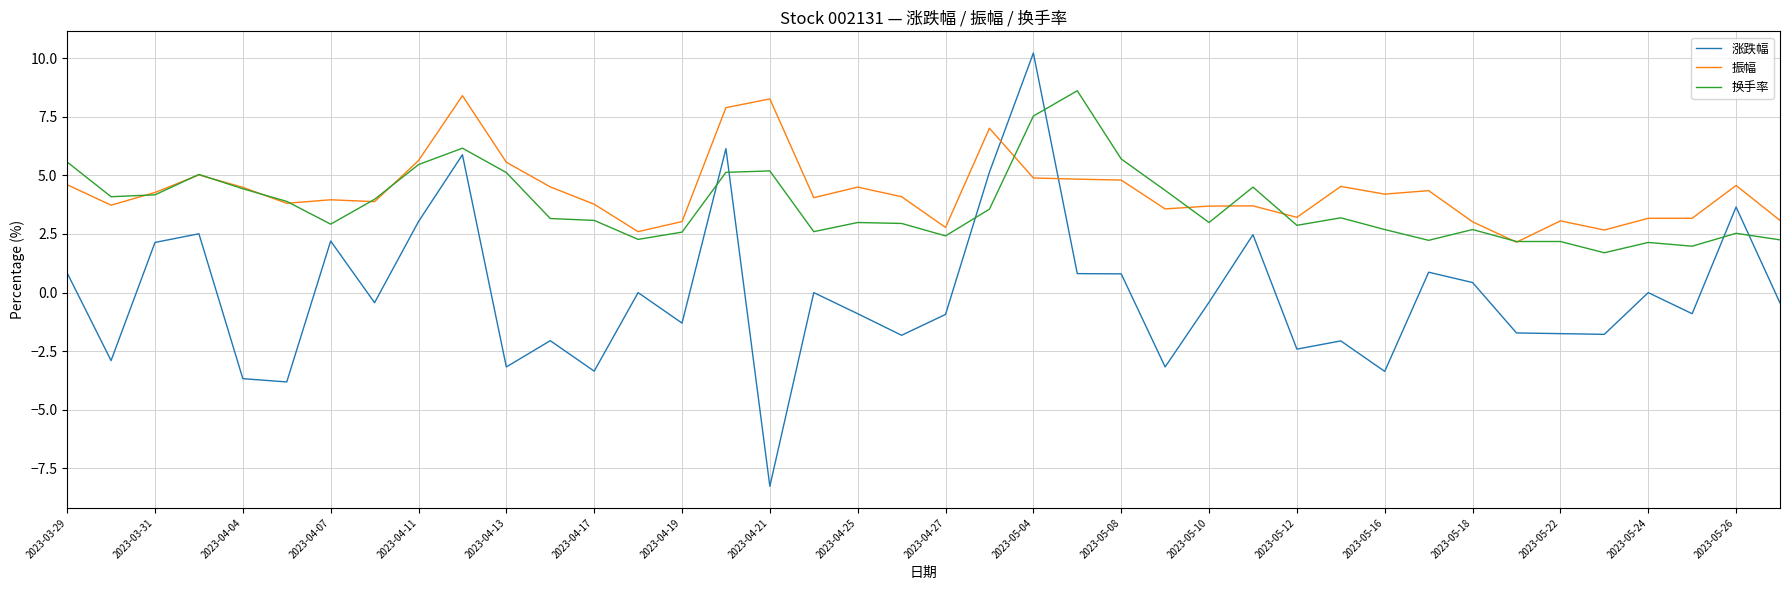

What is the difference between the second highest and minimum values in the 振幅 series?

6.1